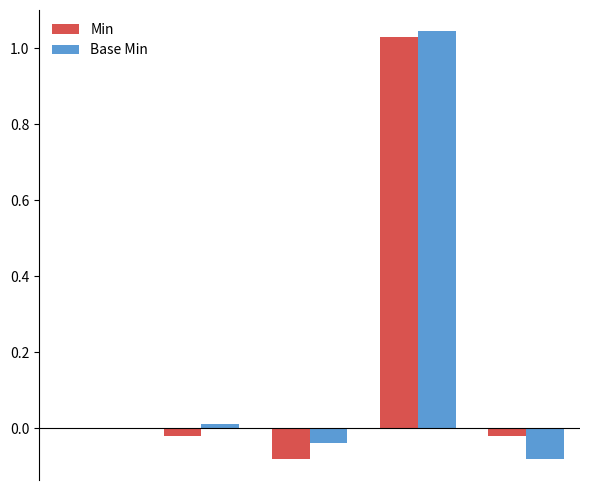

How many groups of bars are there?

5